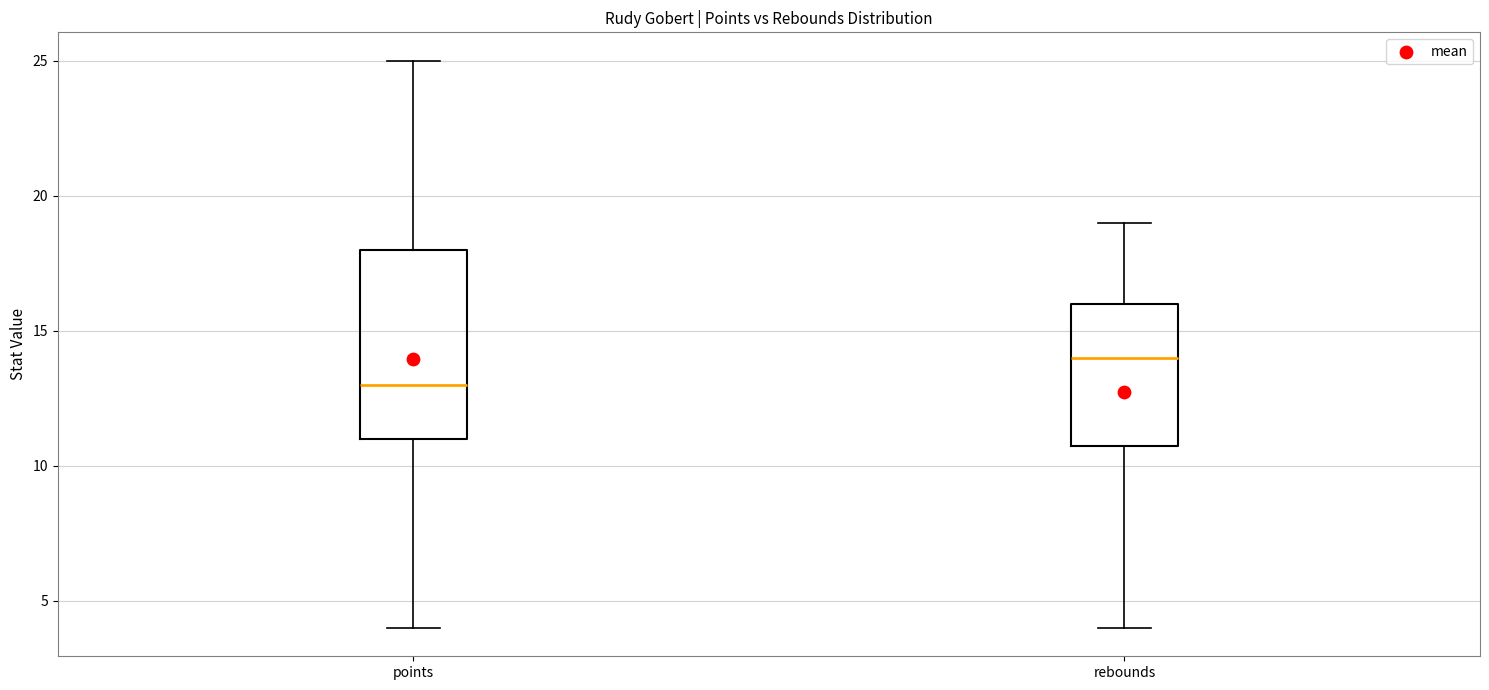

Which box has the lowest median line?

points